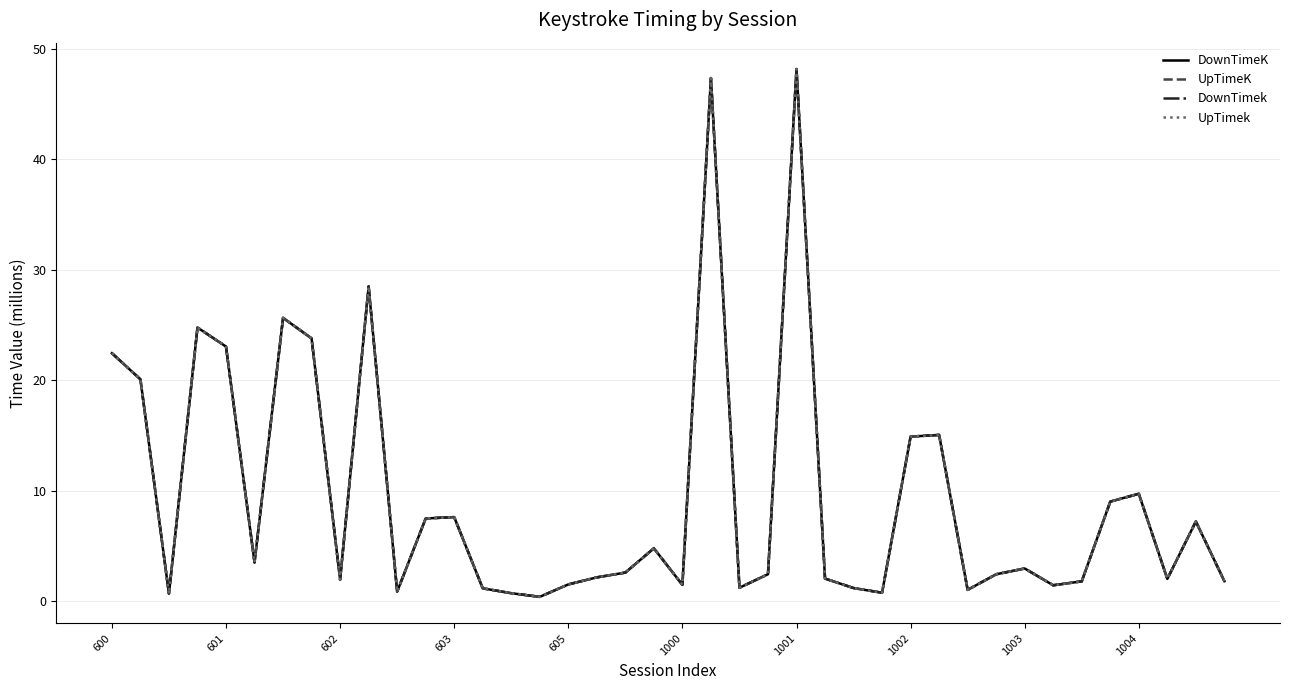

What is the greatest value displayed?

48.2